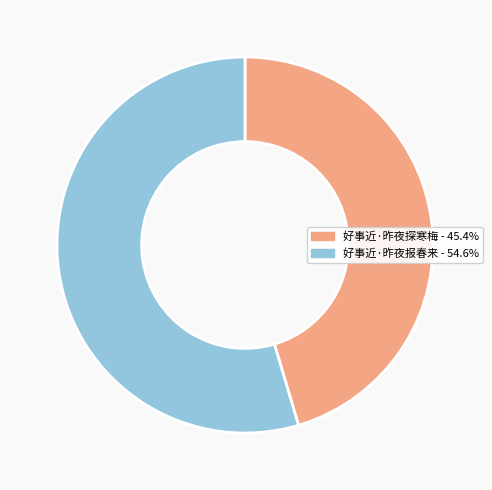

Between 好事近·昨夜探寒梅 and 好事近·昨夜报春来, which is larger?

好事近·昨夜报春来